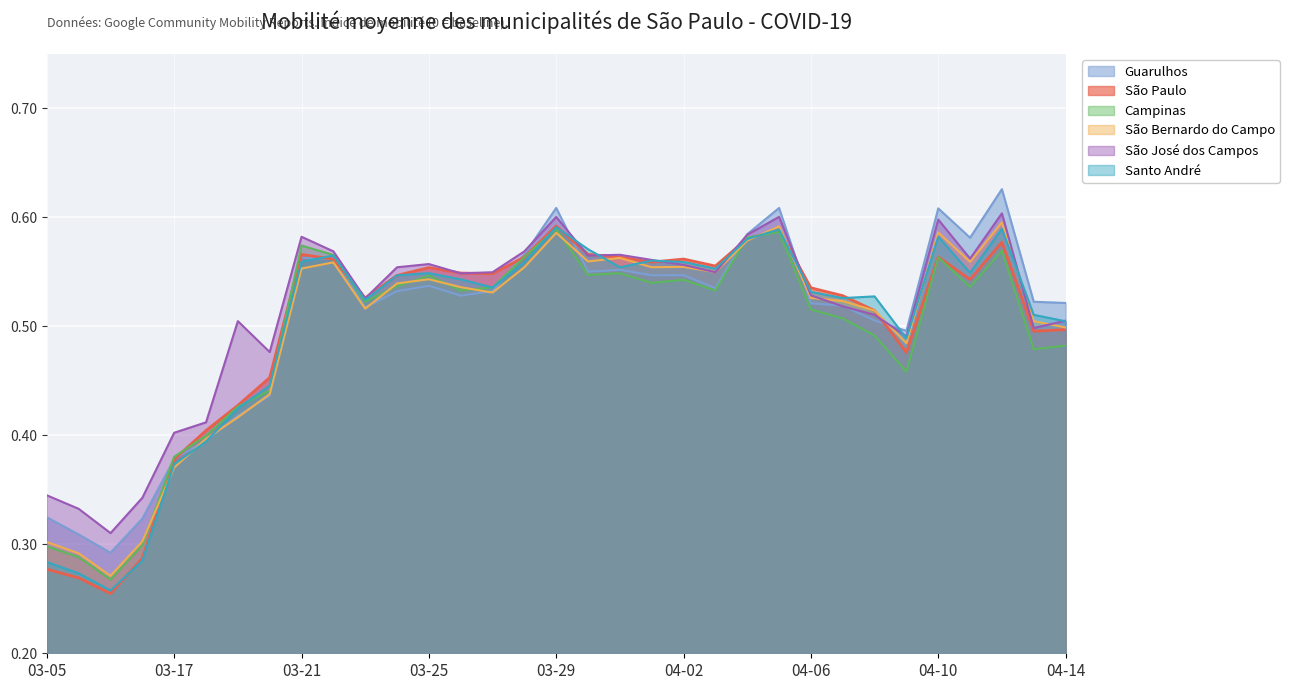

What is the total value across all series at 2020-04-11?

3.3